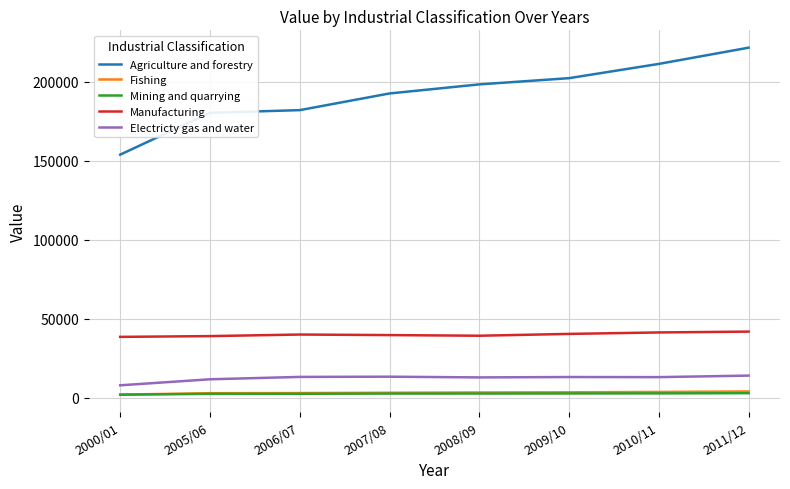

True or false: Electricty gas and water and Agriculture and forestry cross at least once.

False